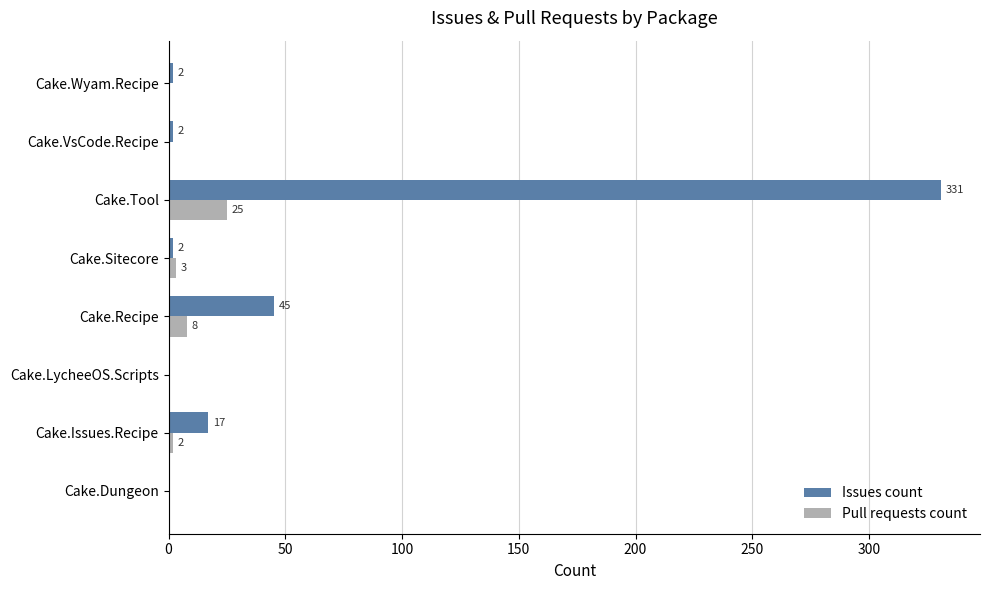

What is the sum of all Issues count values?

399